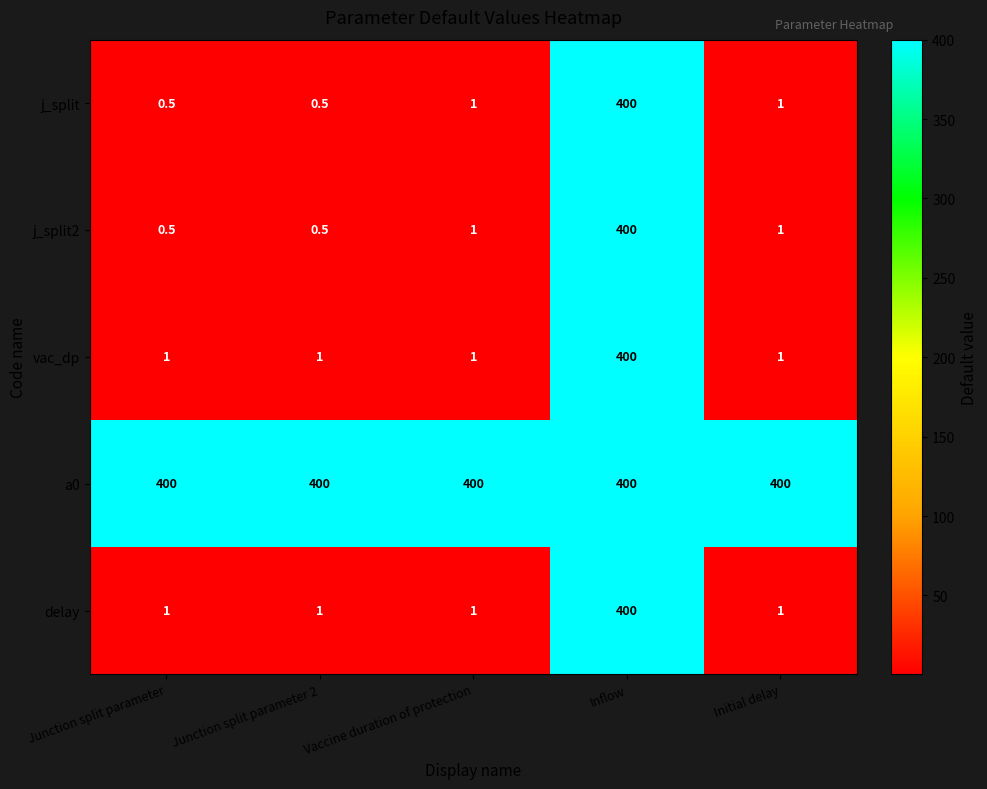

At which category is the sum across all series the highest?

Inflow